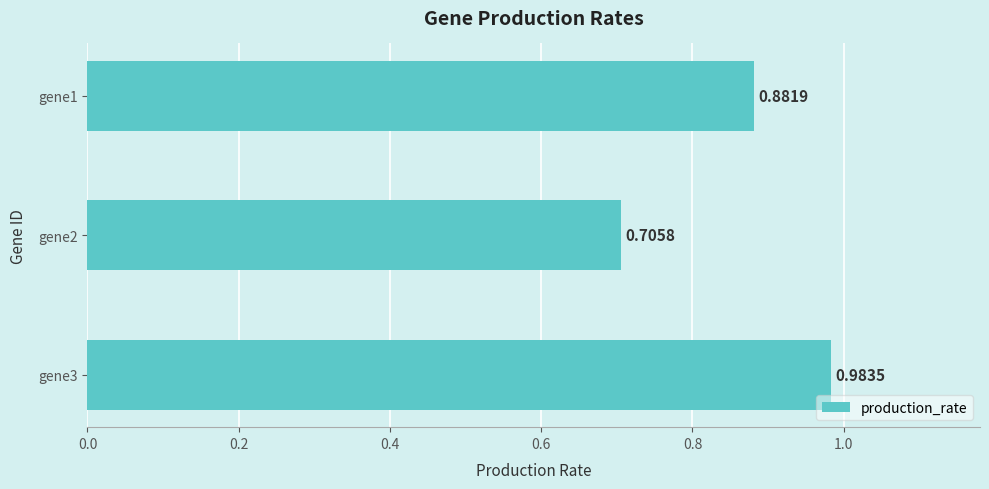

What is the sum of the values at gene1 and gene3?

1.9